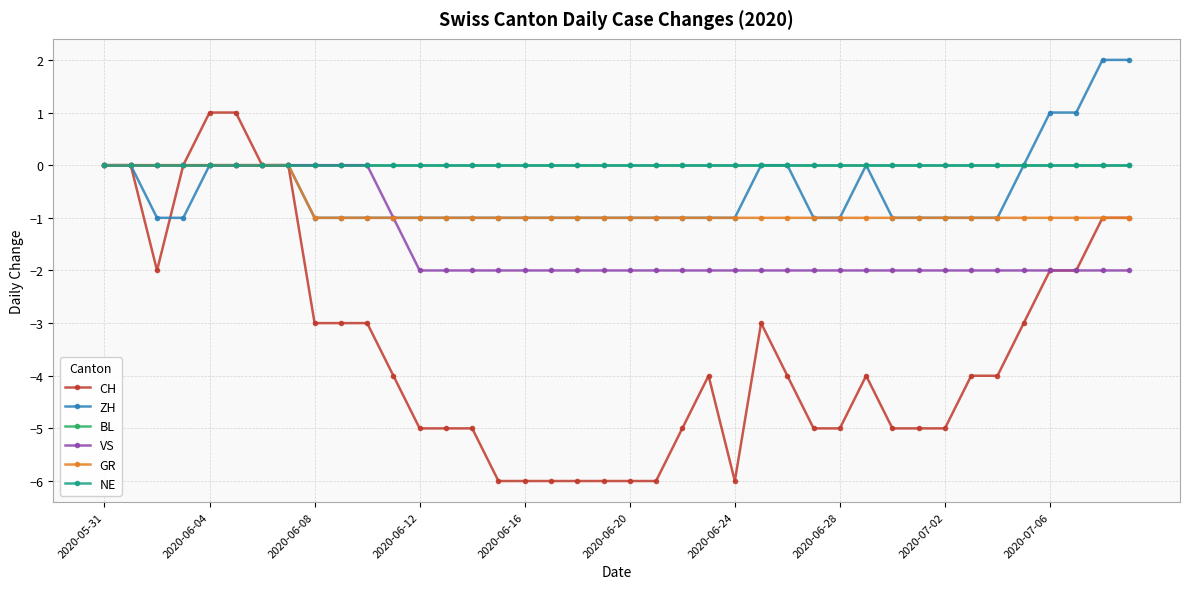

True or false: VS has more than 2 points higher than both neighbors.

False